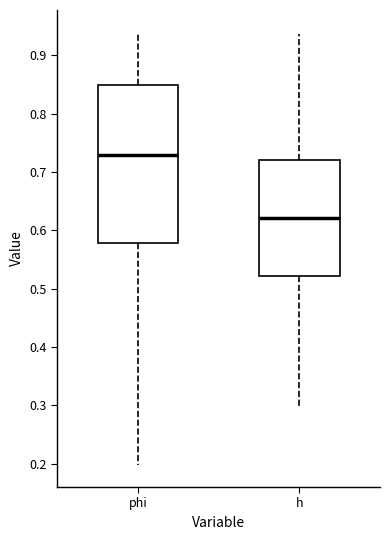

Reading left to right, transcribe this box plot: for each box, give where its median line is, the range the box spans, and where its two whiskers end, as read against the y-axis. The values are not printed on the chart, so give them approximately, as read against the axis.

phi: median 0.73, box 0.58 to 0.85, whiskers 0.20 to 0.94
h: median 0.62, box 0.52 to 0.72, whiskers 0.30 to 0.94